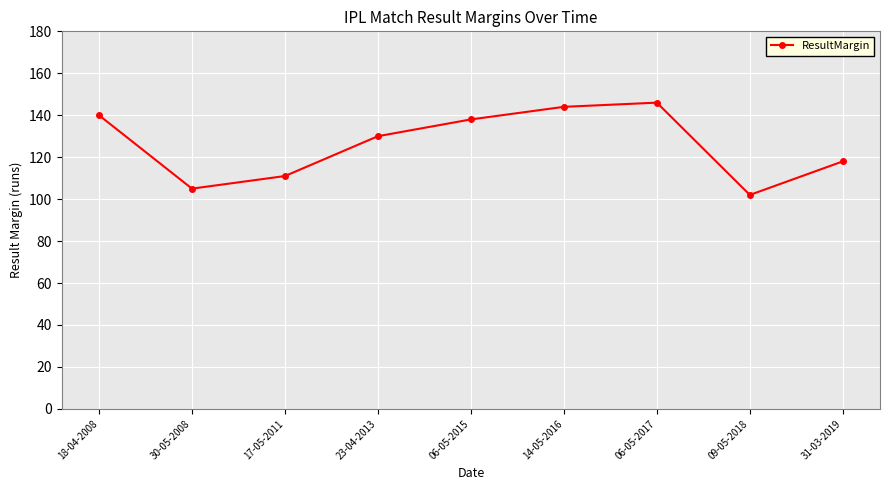

Which has a higher value, 23-04-2013 or 18-04-2008?

18-04-2008